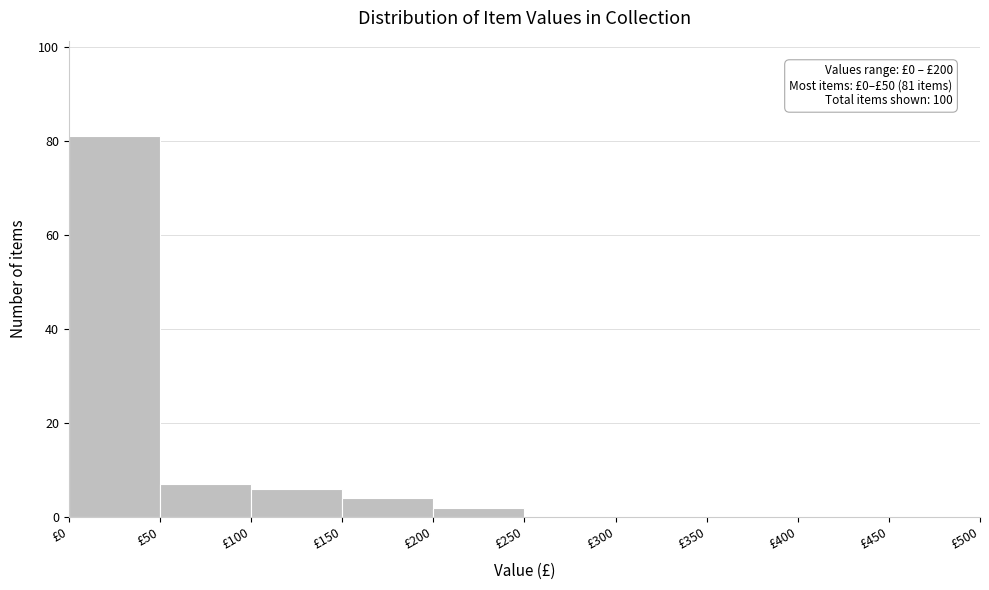

Over which range of the x-axis is the bar tallest?

0 to 50